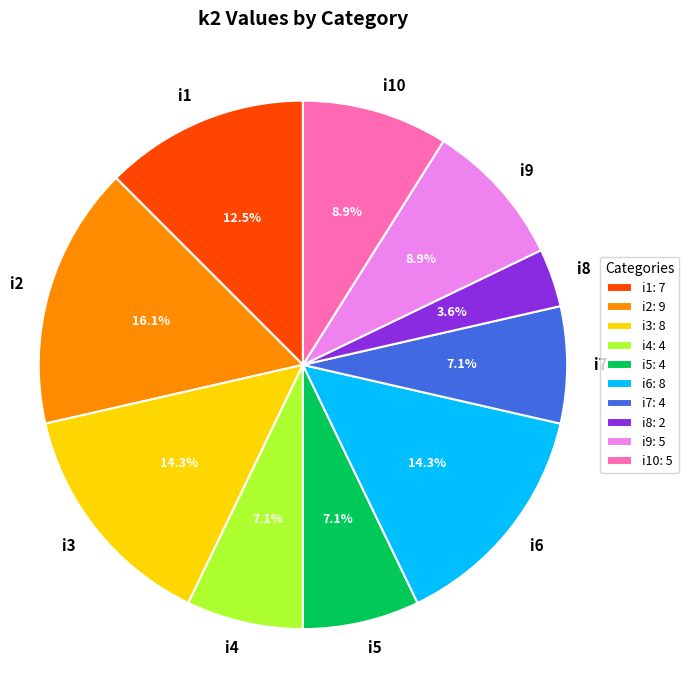

How many slices are in this pie chart?

10